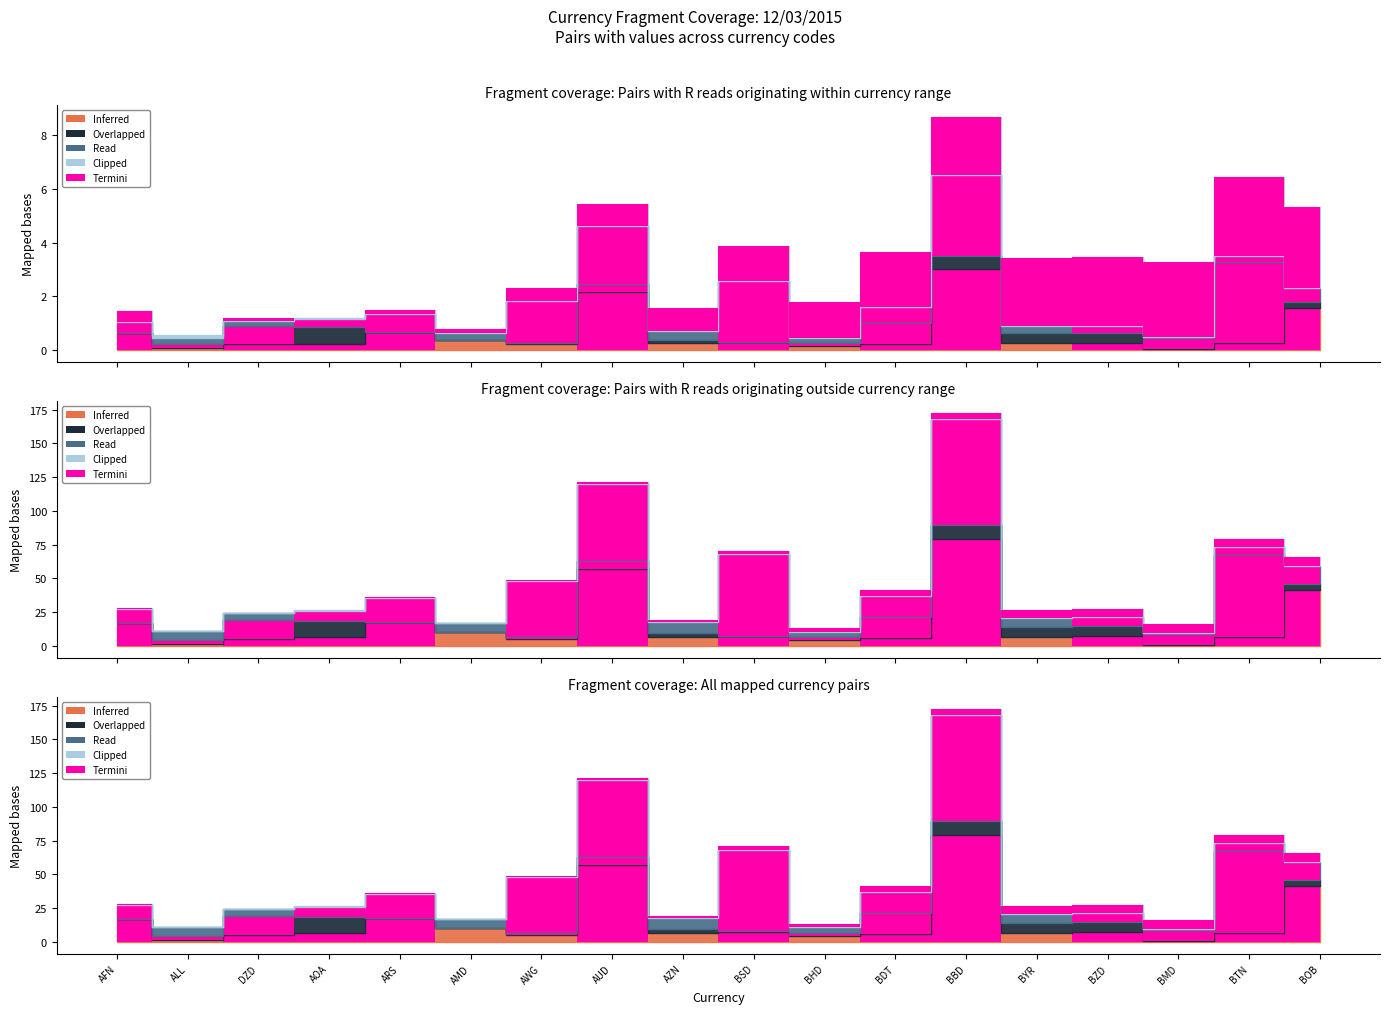

Between which two adjacent categories do Clipped and Overlapped first intersect?

AFN and ALL